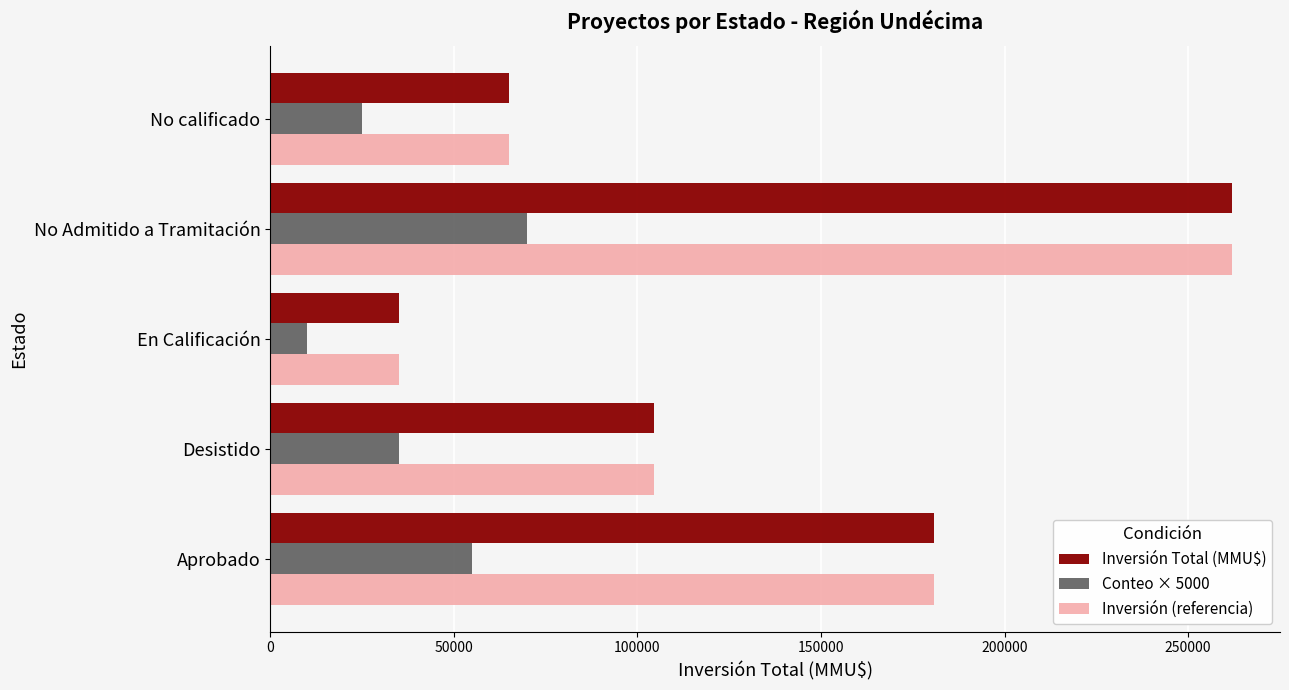

What is the difference between the second highest and minimum values in the Inversión Total (MMU$) series?

145754